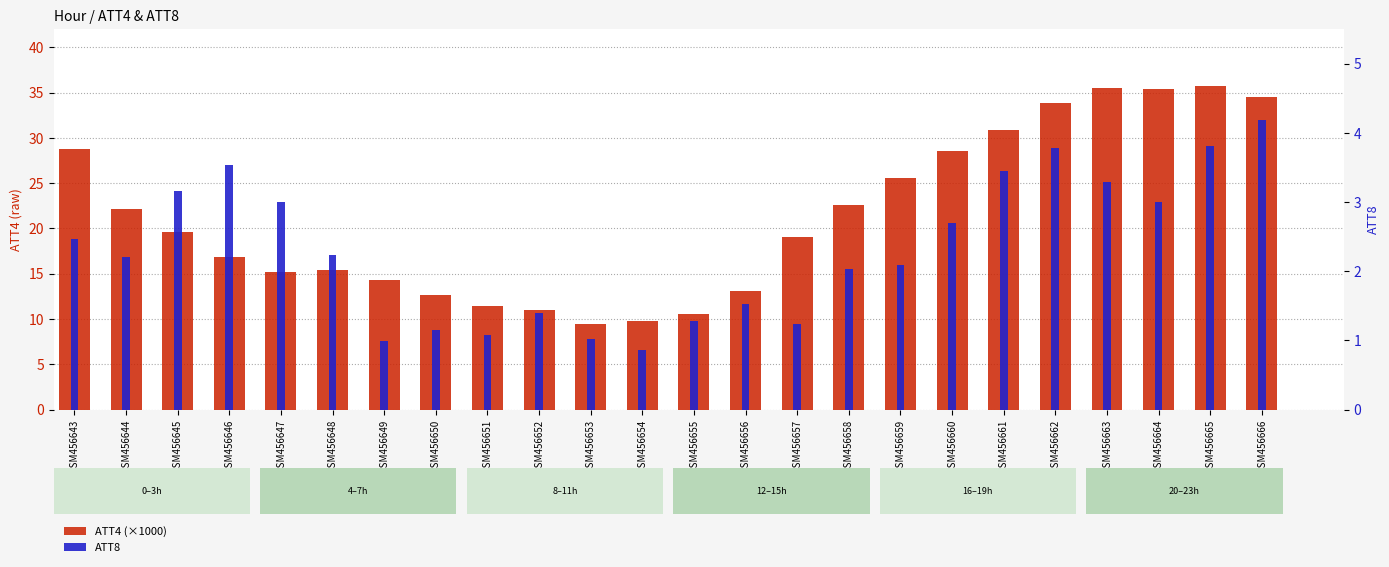

List the series in order of their overall mean, lowest first.

ATT8, ATT4 (×1000)